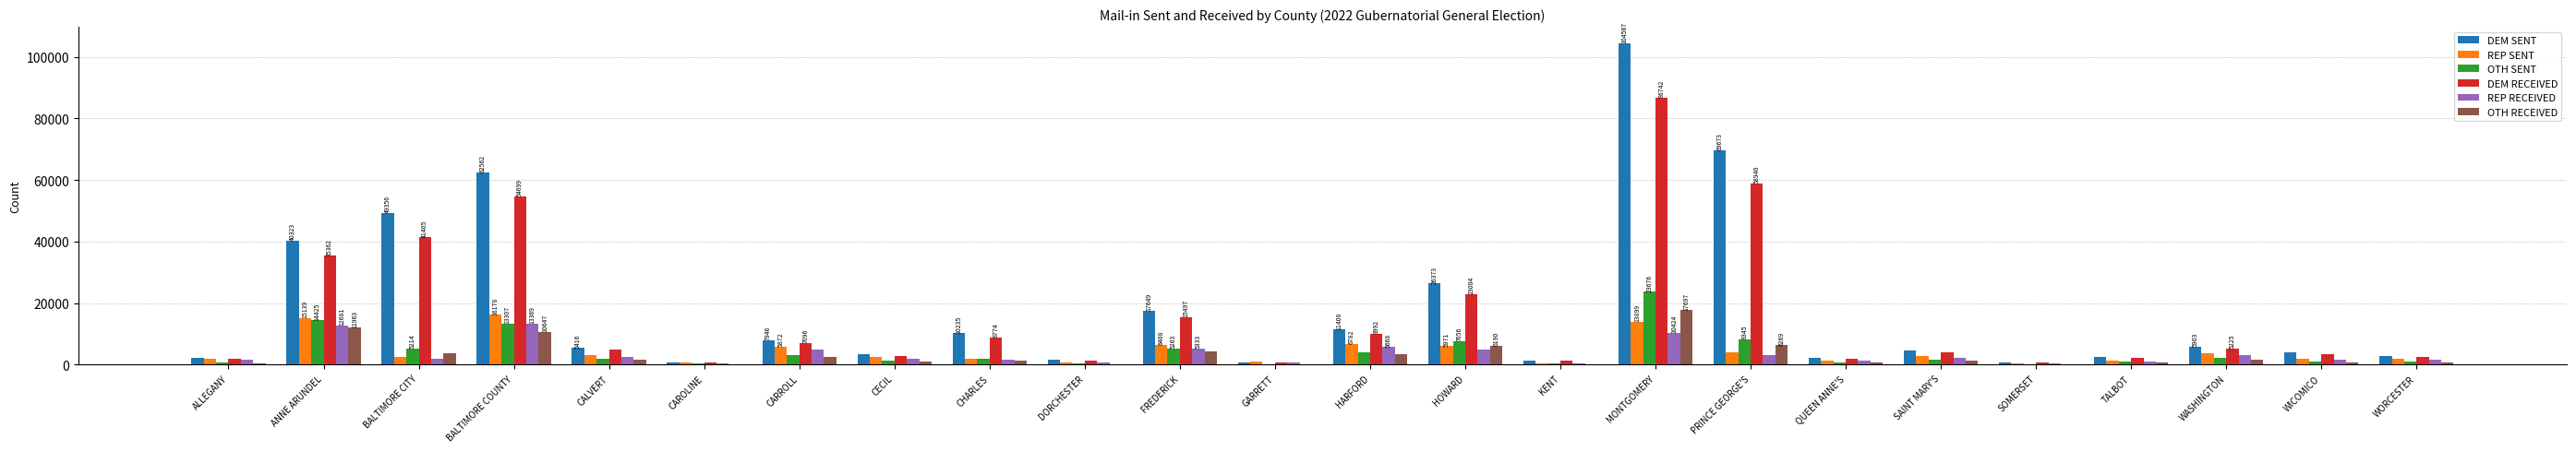

Which category has the highest value across all series?

MONTGOMERY